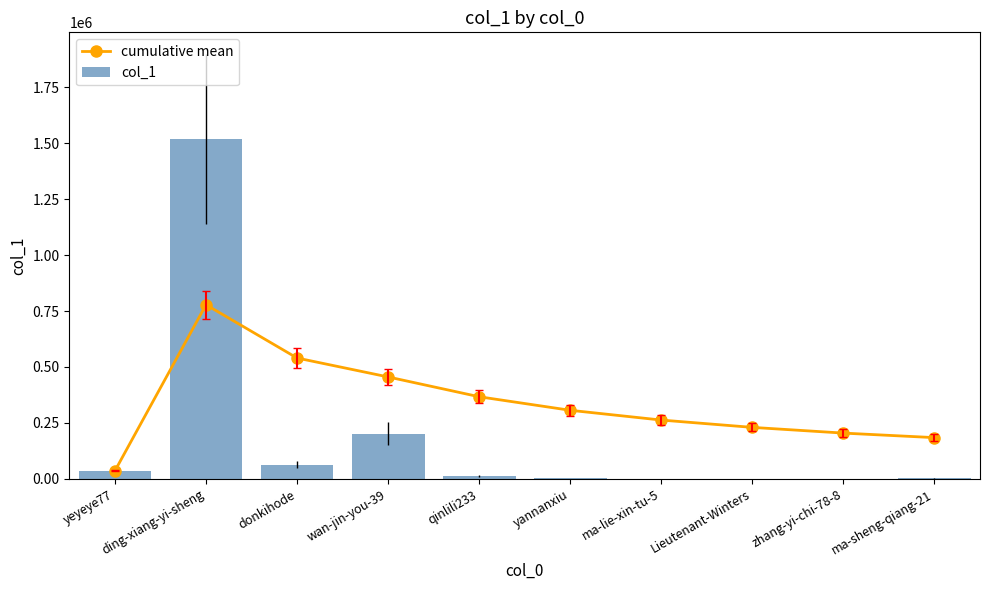

Between qinlili233 and yannanxiu, which is larger?

qinlili233